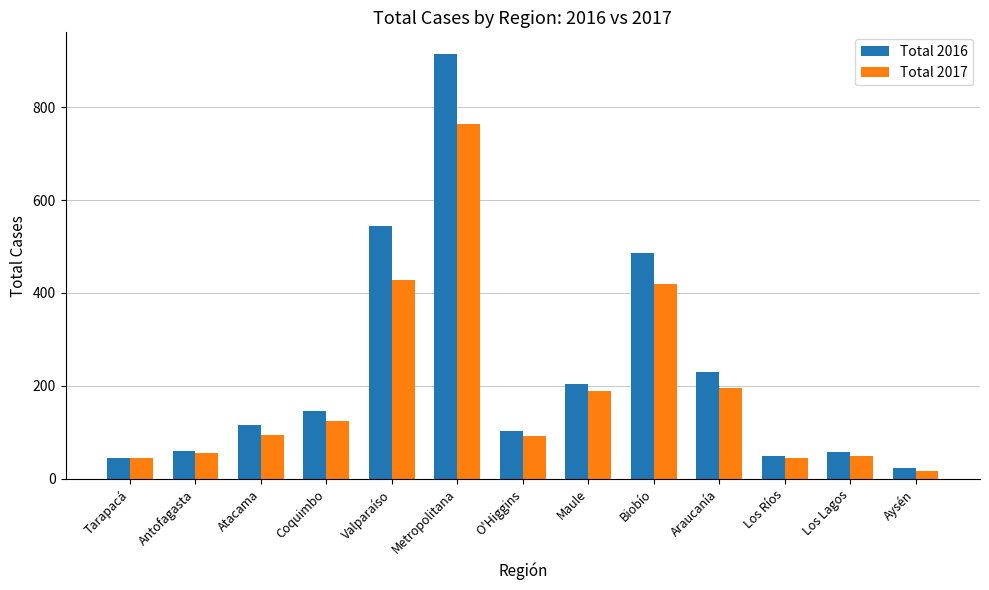

Is the value of Total 2016 at Coquimbo greater than the value of Total 2017 at Araucanía?

No